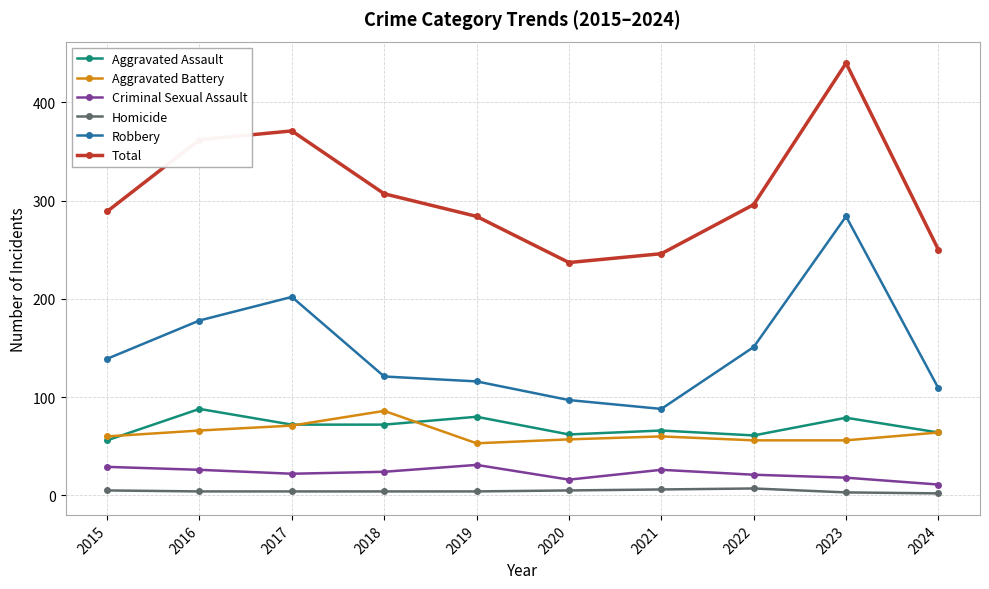

True or false: Aggravated Assault and Homicide intersect in this chart.

False